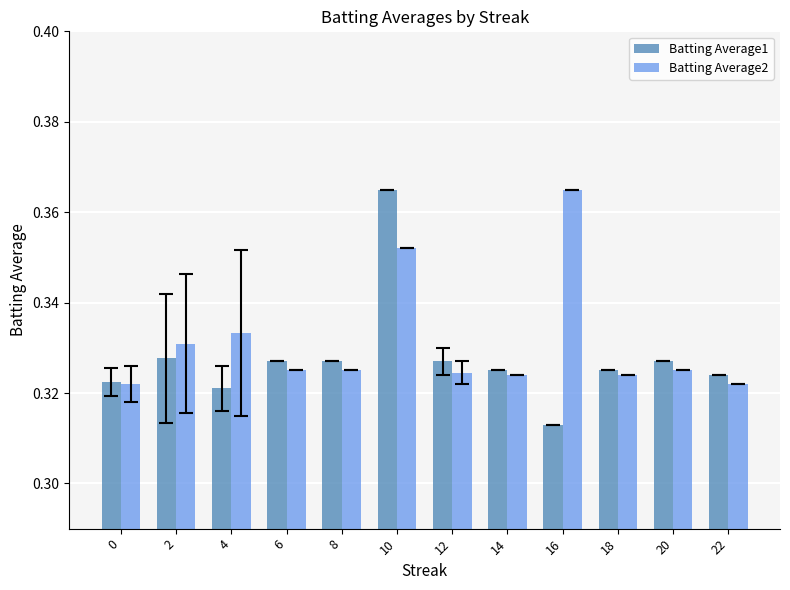

The value of Batting Average1 at 4 is 0.5. True or false?

False